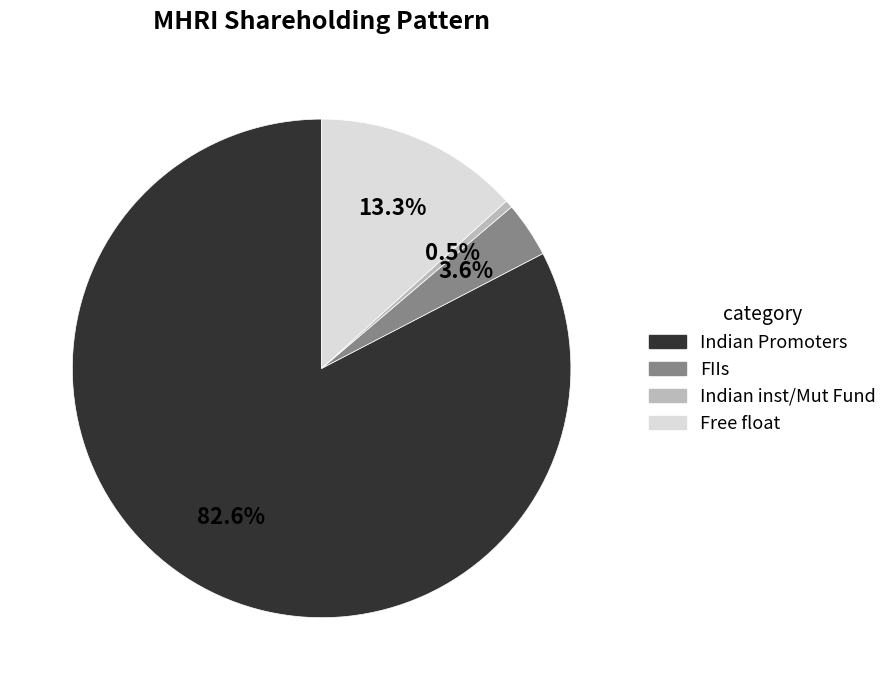

Is there any slice that represents more than half of the pie?

Yes